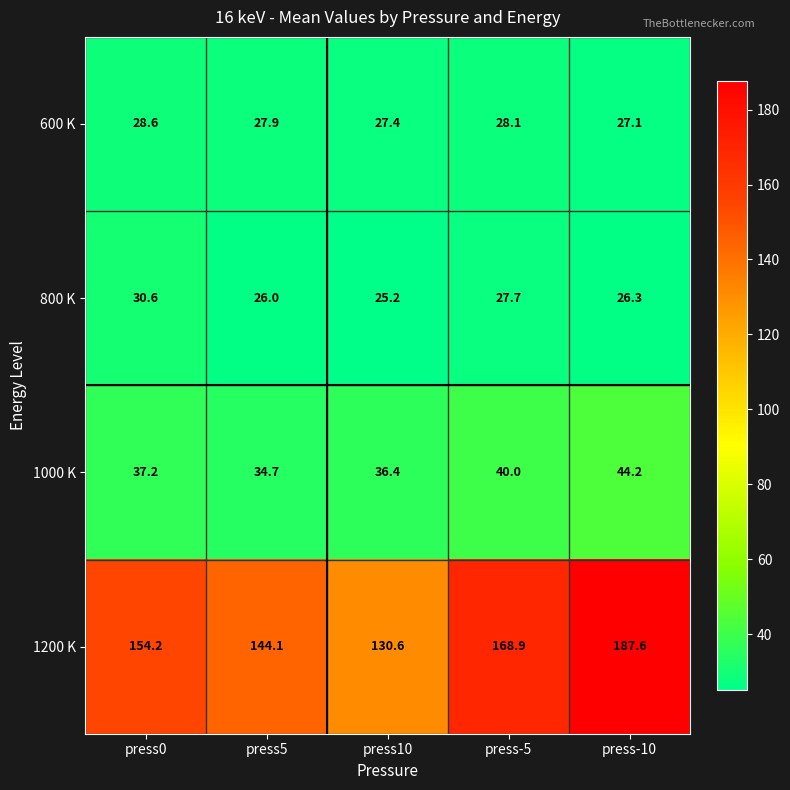

At which category is the sum across all series the highest?

press-10